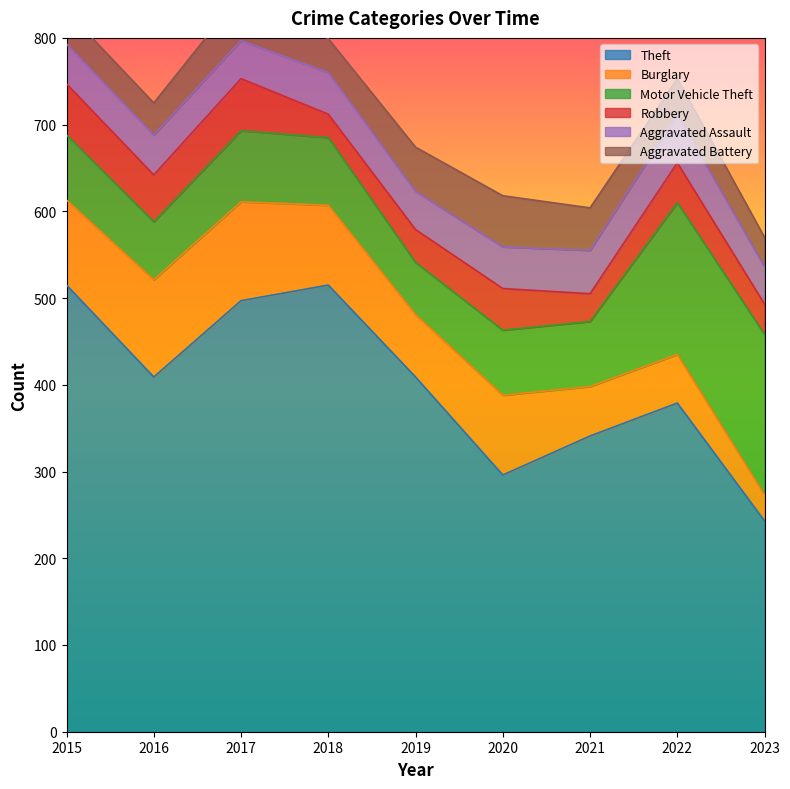

In Burglary, how many points are lower than both neighbors (excluding endpoints)?

1